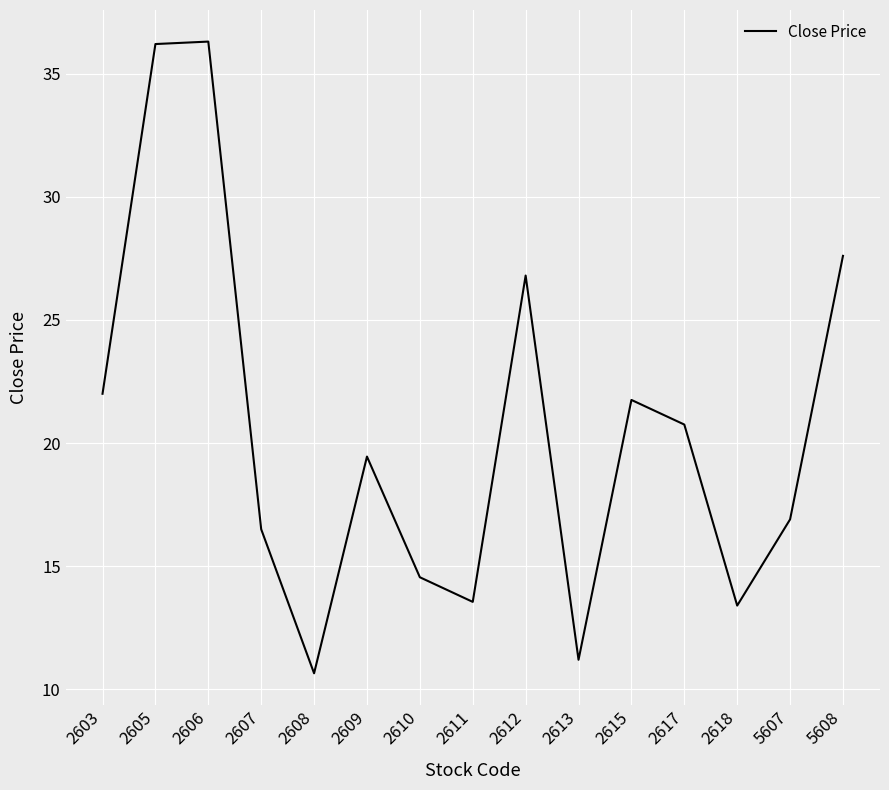

The chart shows a value of 4.7 at 2611. True or false?

False